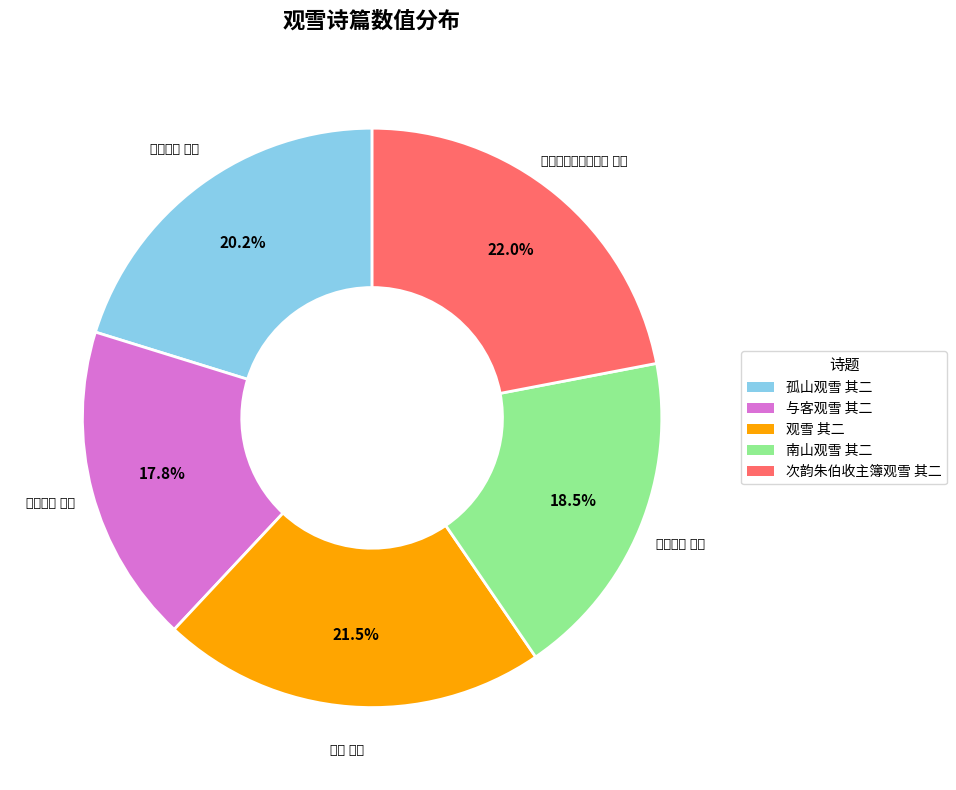

Is there a majority slice in this chart?

No